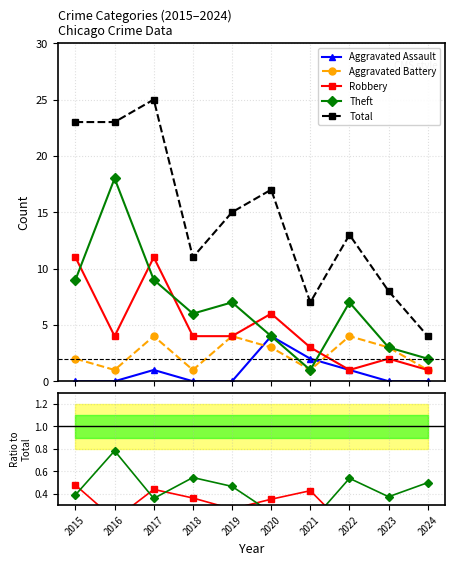

How many lines are shown in the chart?

5